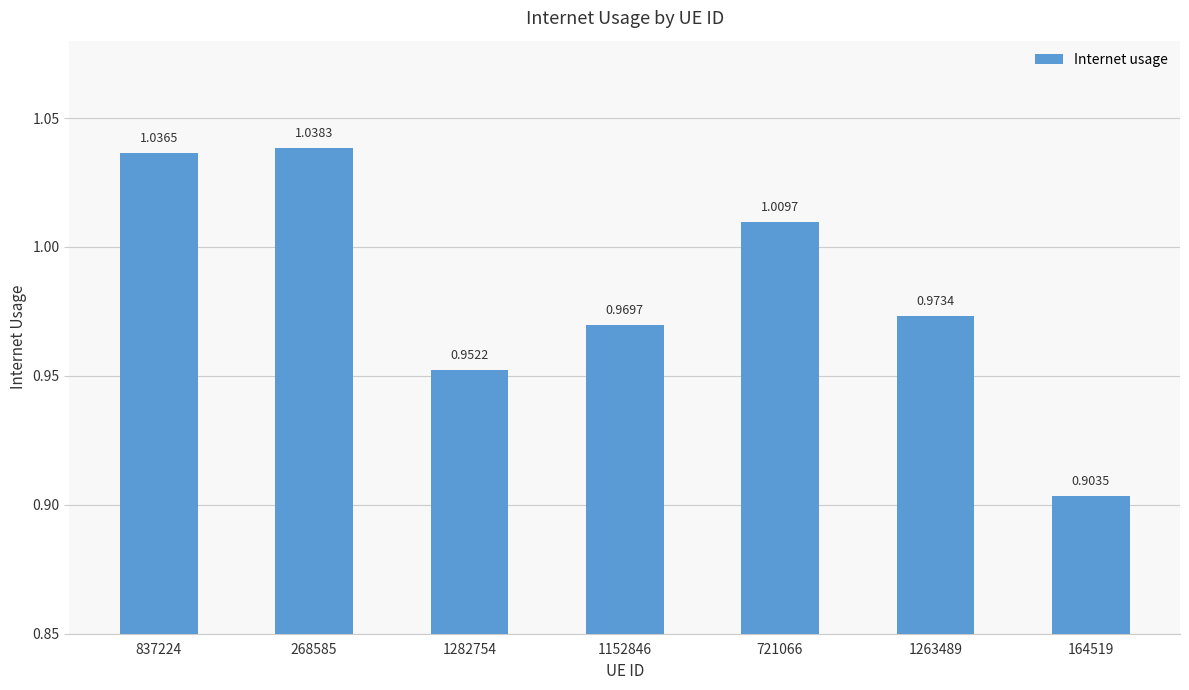

Count the number of data series in this chart.

1